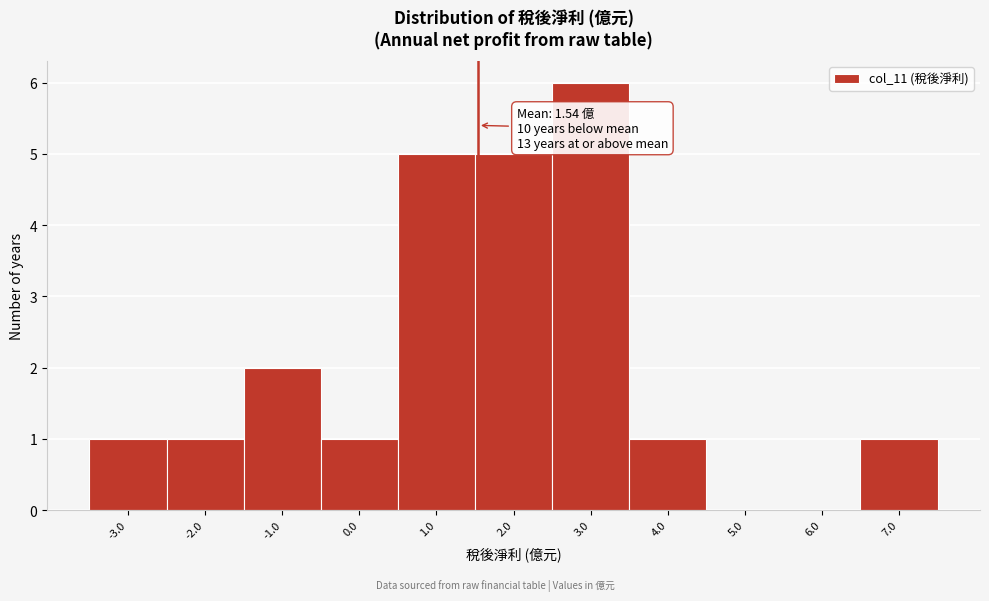

Over which range of the x-axis is the bar tallest?

2.5 to 3.5